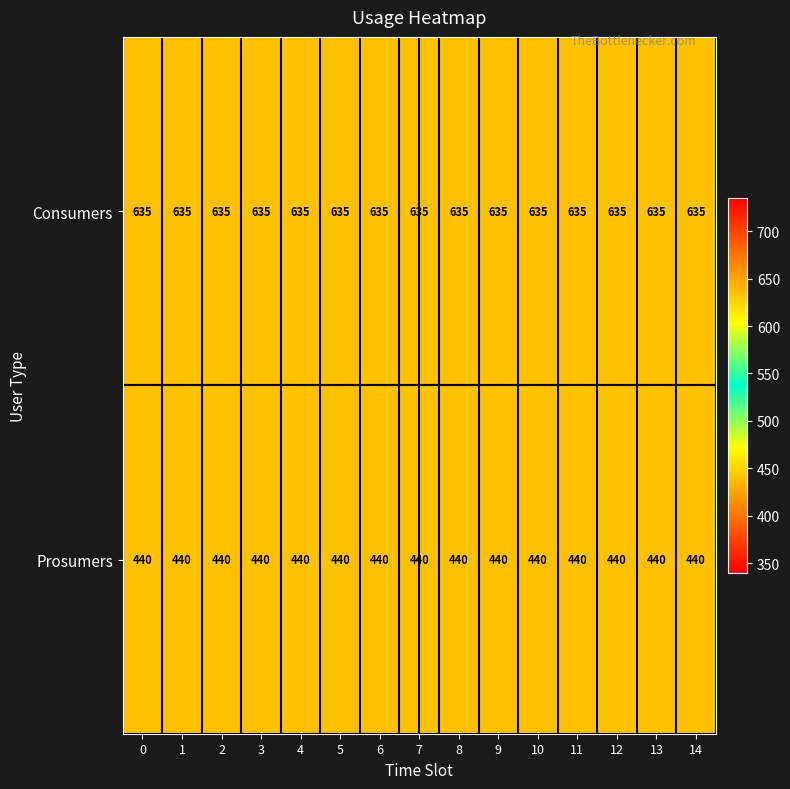

Is it true that Prosumers equals 440 at 11?

True